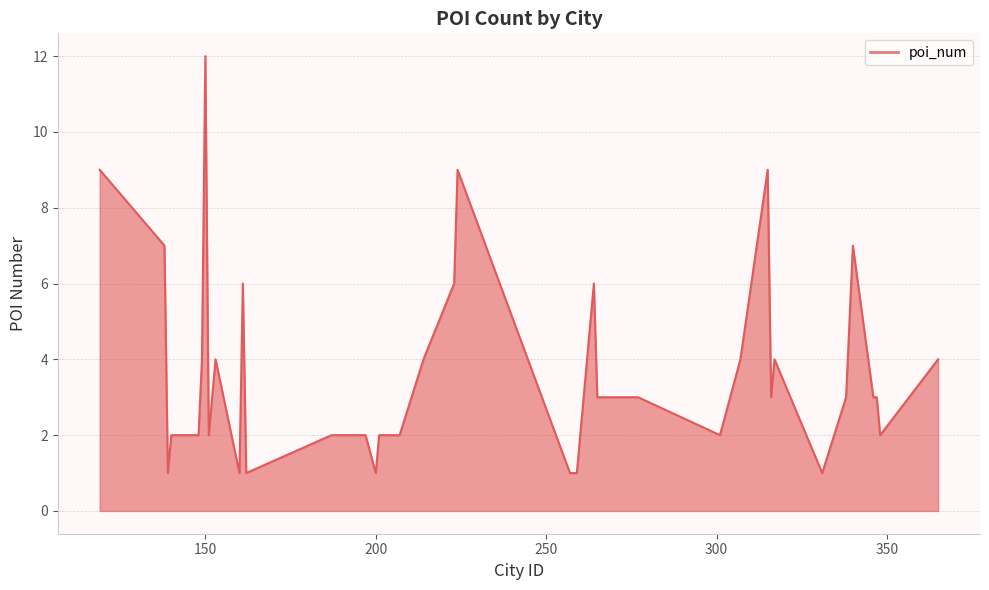

What is the difference between the maximum and minimum values?

11